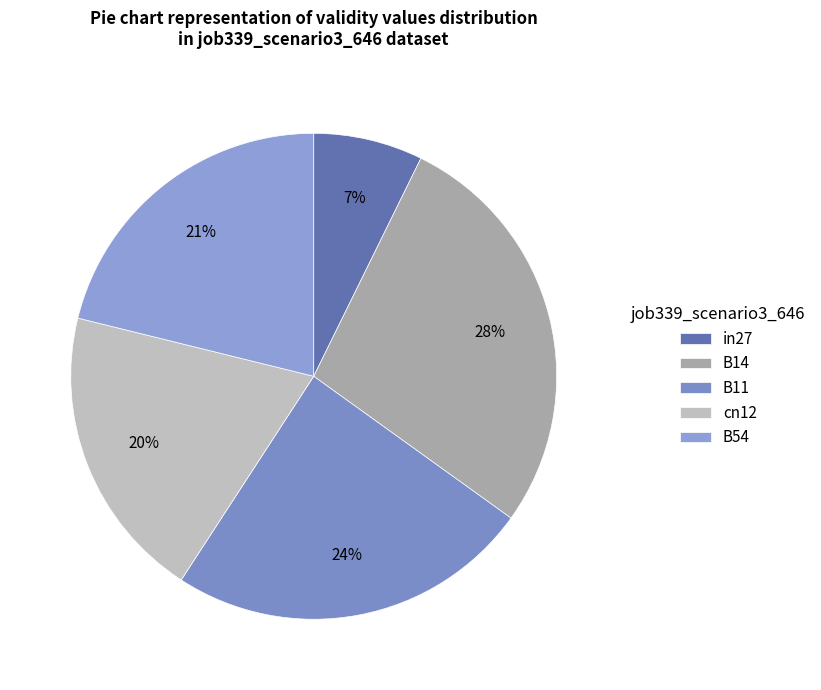

How many slices are in this pie chart?

5